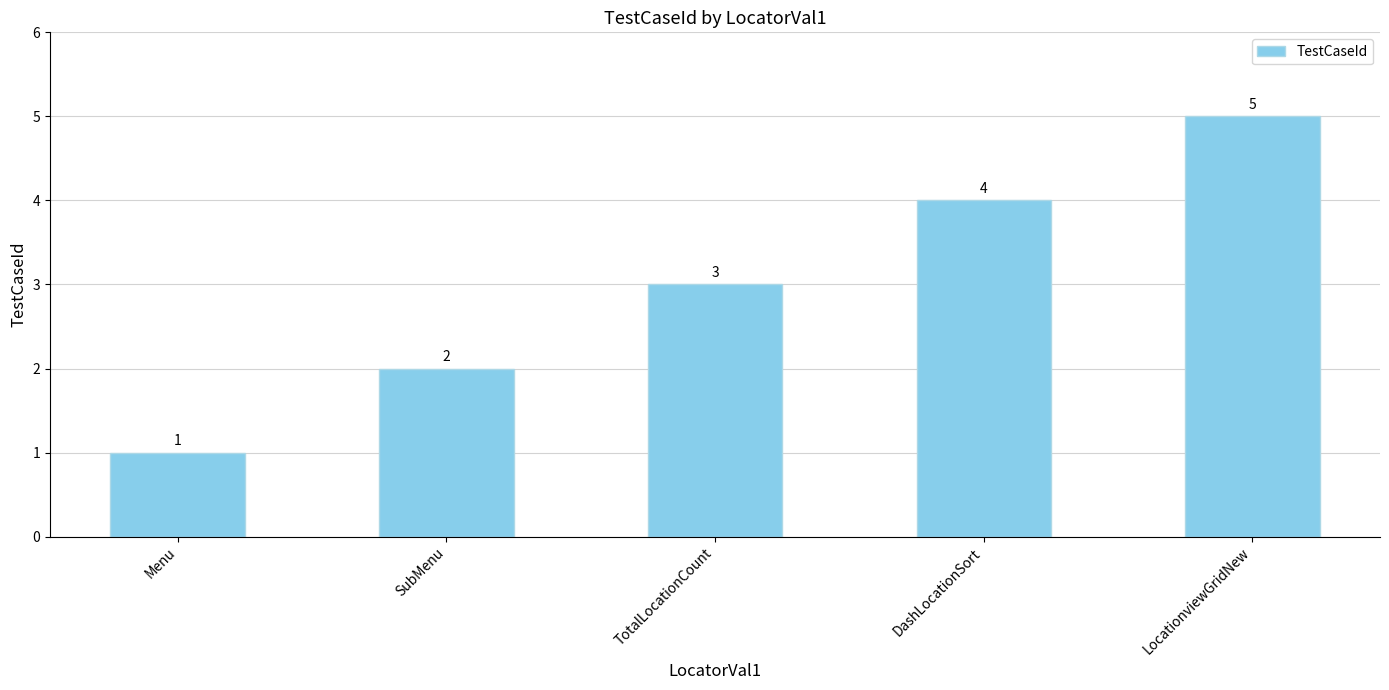

At which label is the value closest to 3?

TotalLocationCount